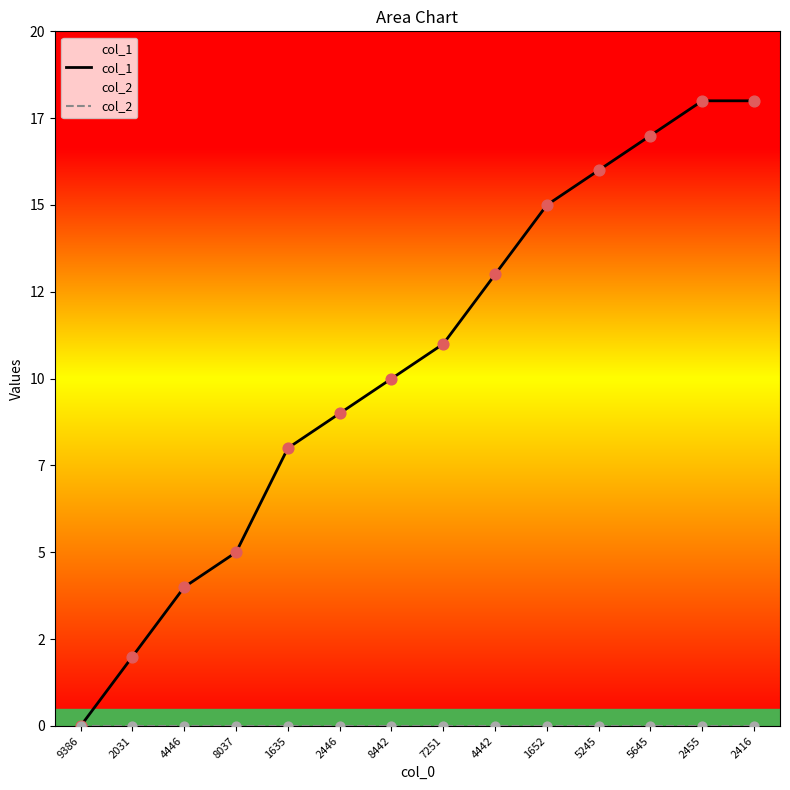

What is the total value across all series at 2416?

18